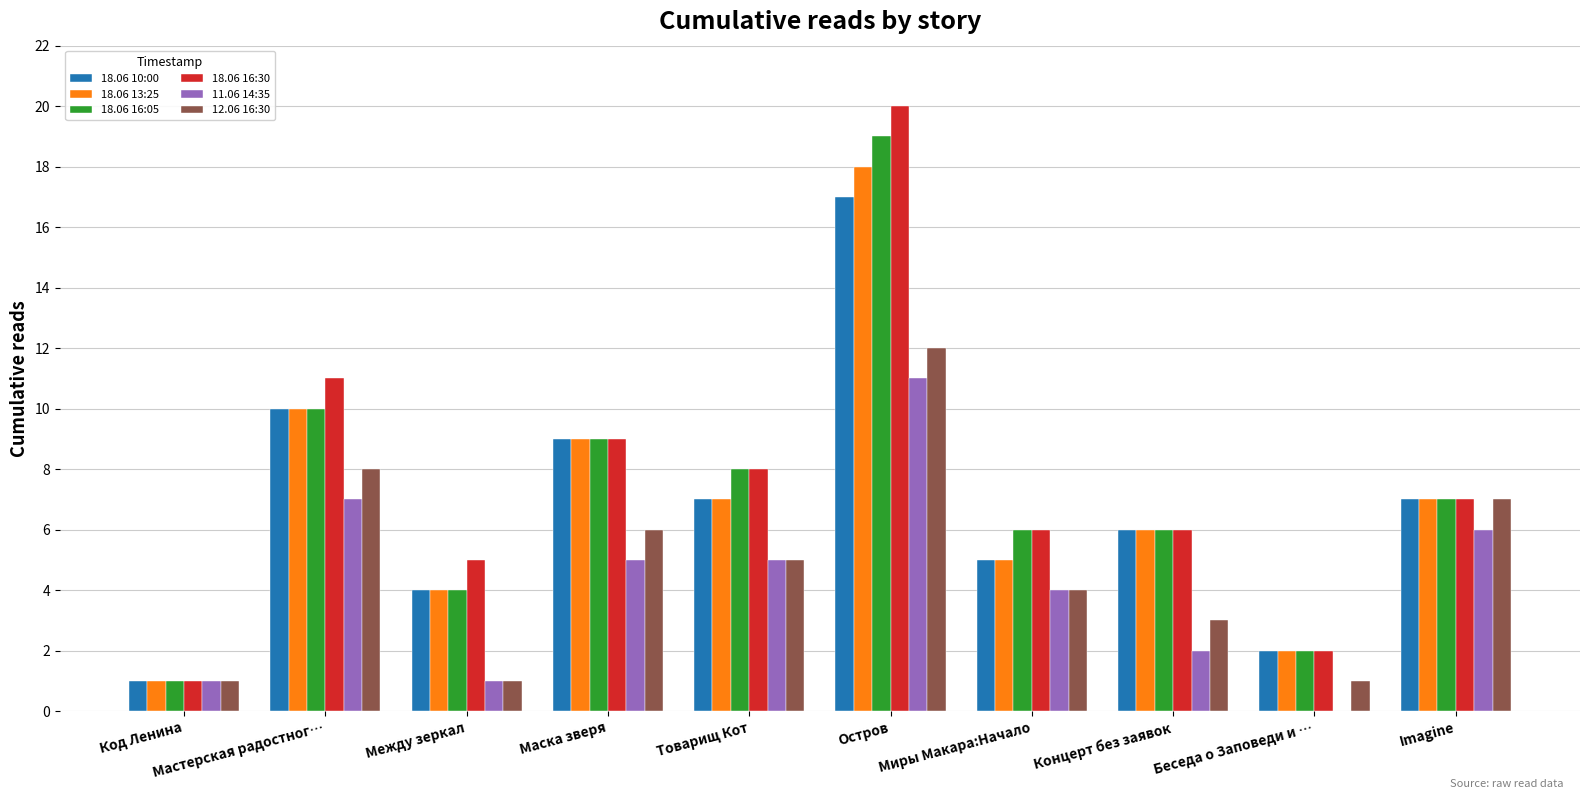

At which category is the sum across all series the highest?

Остров